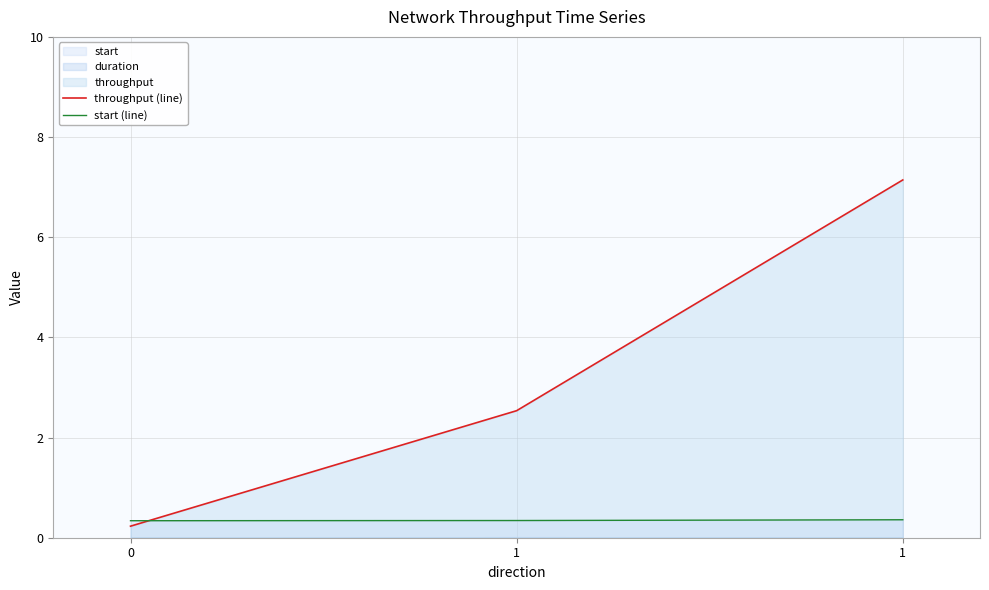

The value of start (line) at 1 is 0.1. True or false?

False